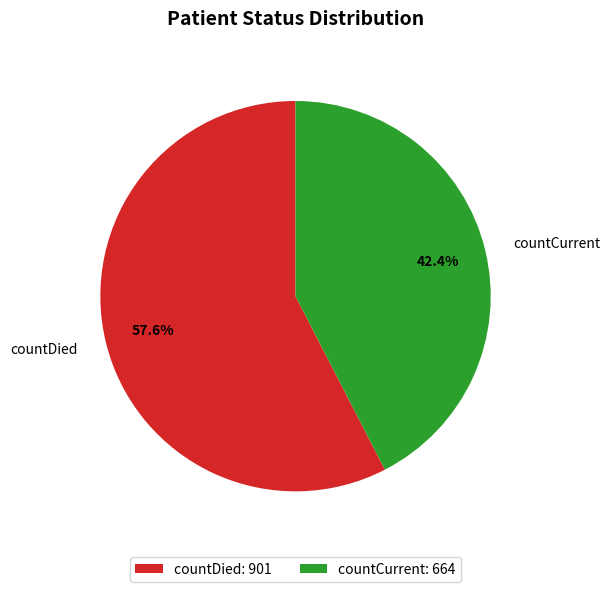

What is the ratio of the value at countDied to the value at countCurrent?

1.4